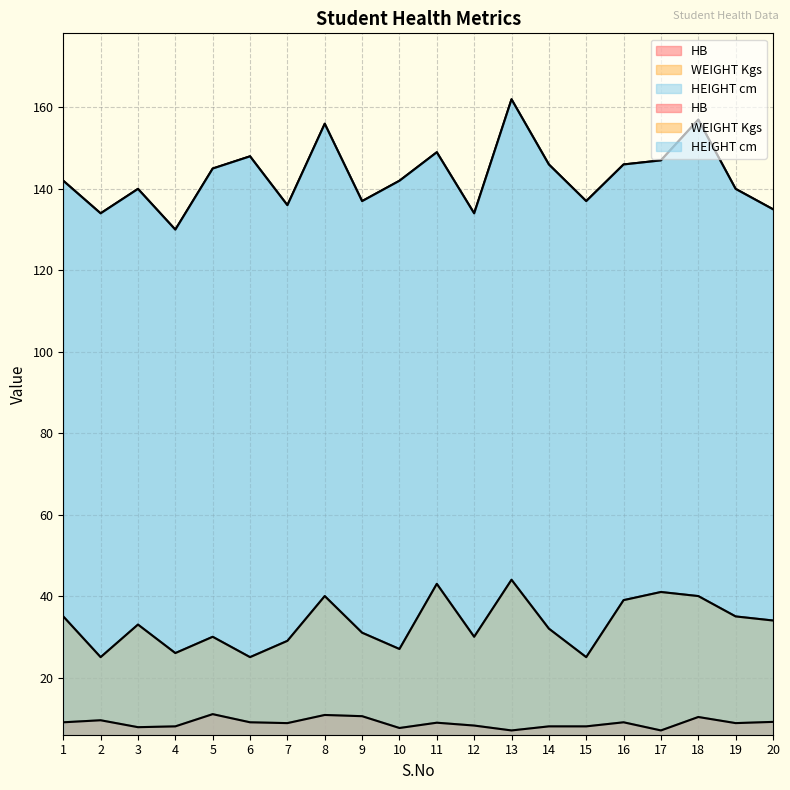

What is the value of the WEIGHT Kgs point at the 10th from the left?

27.0